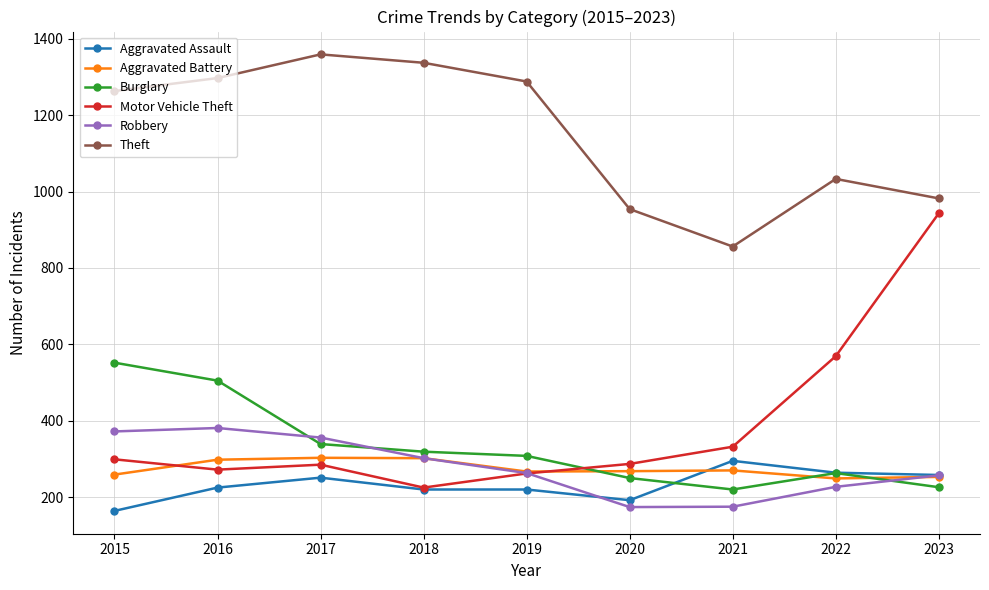

What is the value of the Robbery point at the 6th from the left?

174